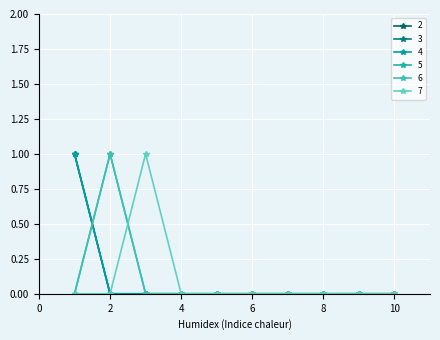

True or false: 5 and 6 intersect in this chart.

False